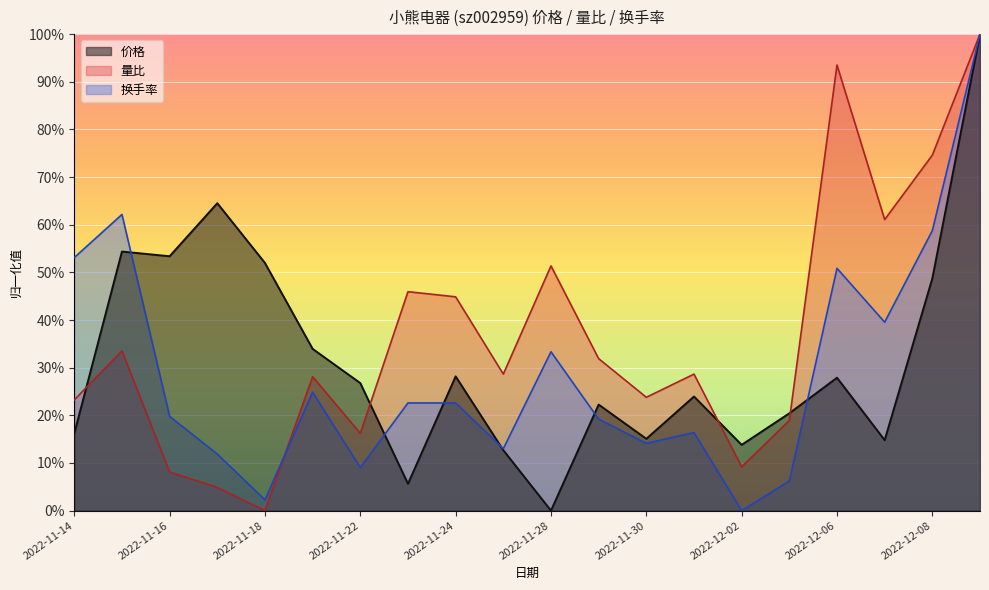

Does the chart display data point markers on the line(s)?

No